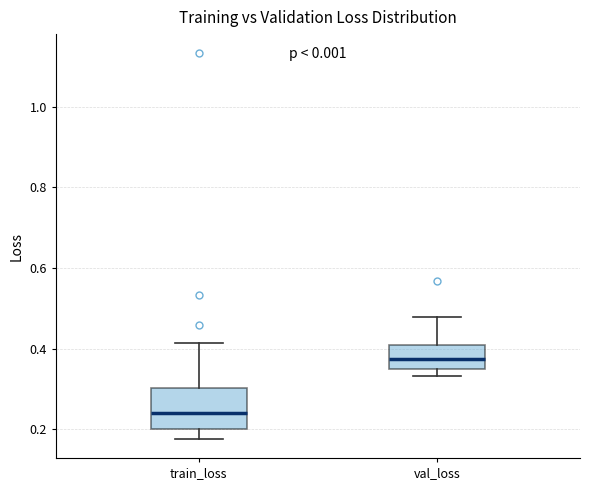

Where is the upper edge of the box for val_loss on the y-axis? The values are not printed on the chart, so give them approximately, as read against the axis.

0.40